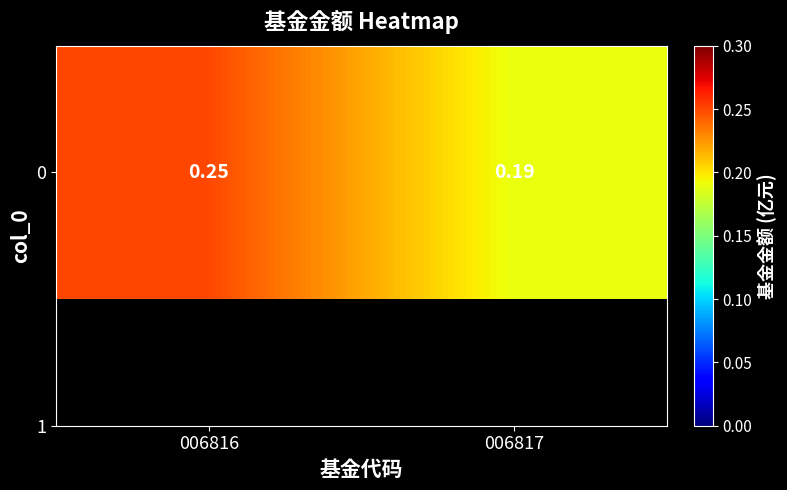

What is the average value?

0.2